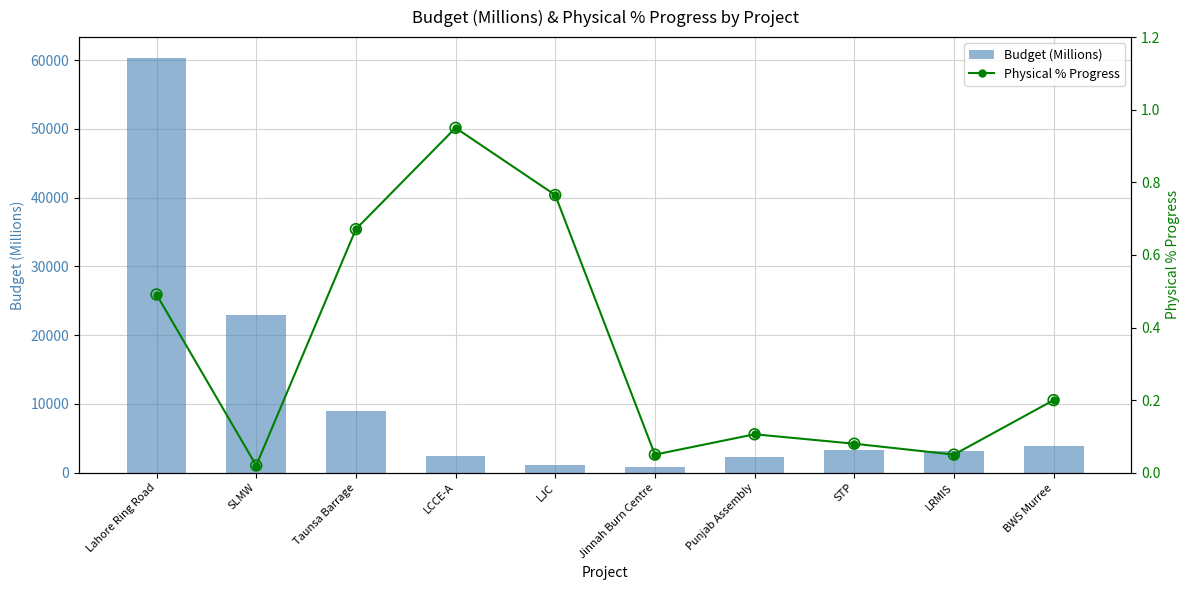

Which series contains the lowest Y value?

Physical % Progress